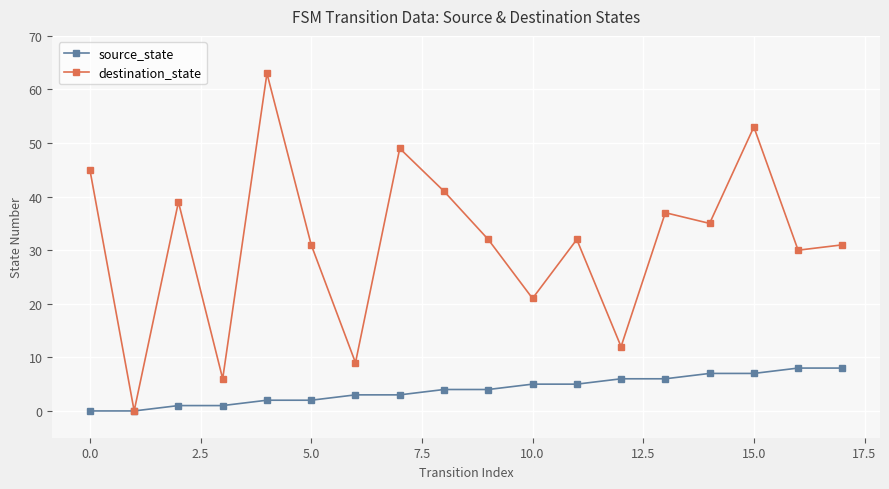

True or false: destination_state has more than 0 points higher than both neighbors.

True